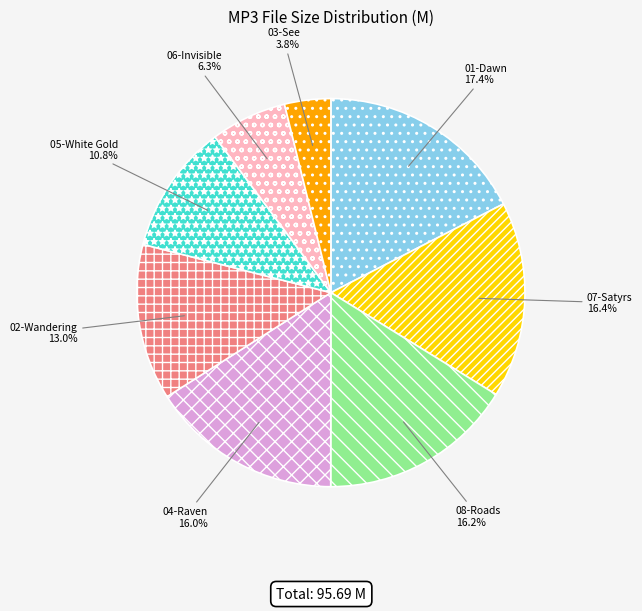

How many slices are in this pie chart?

8